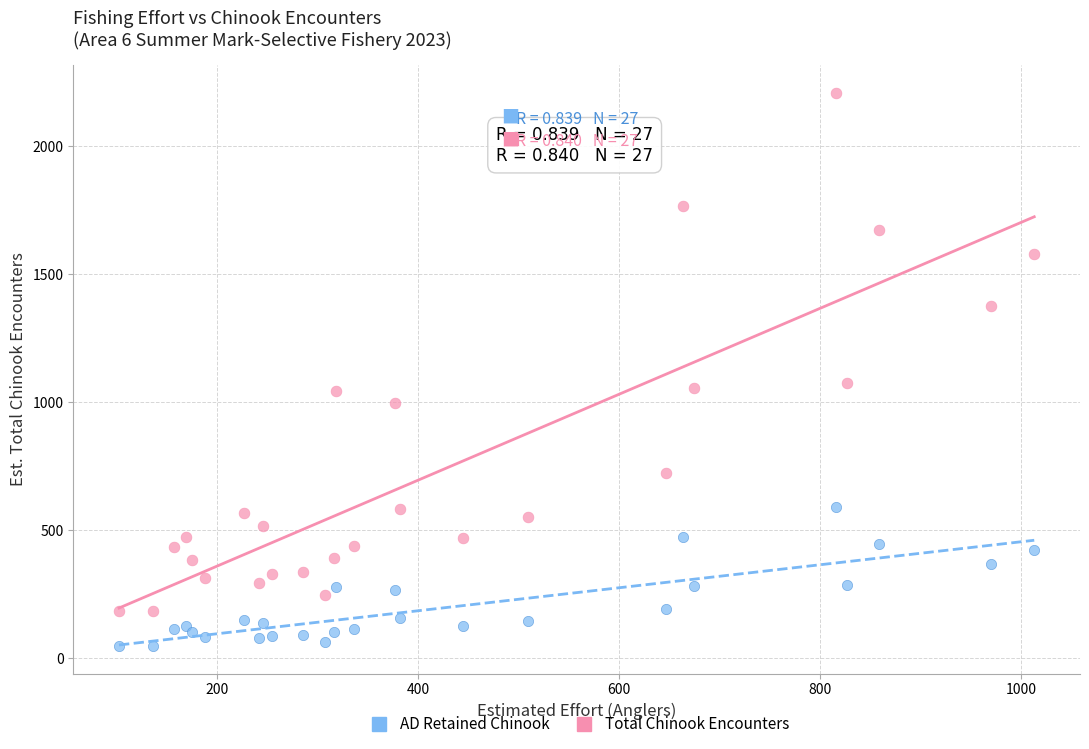

What is the X range (max minus min) for the scatter plot?

911